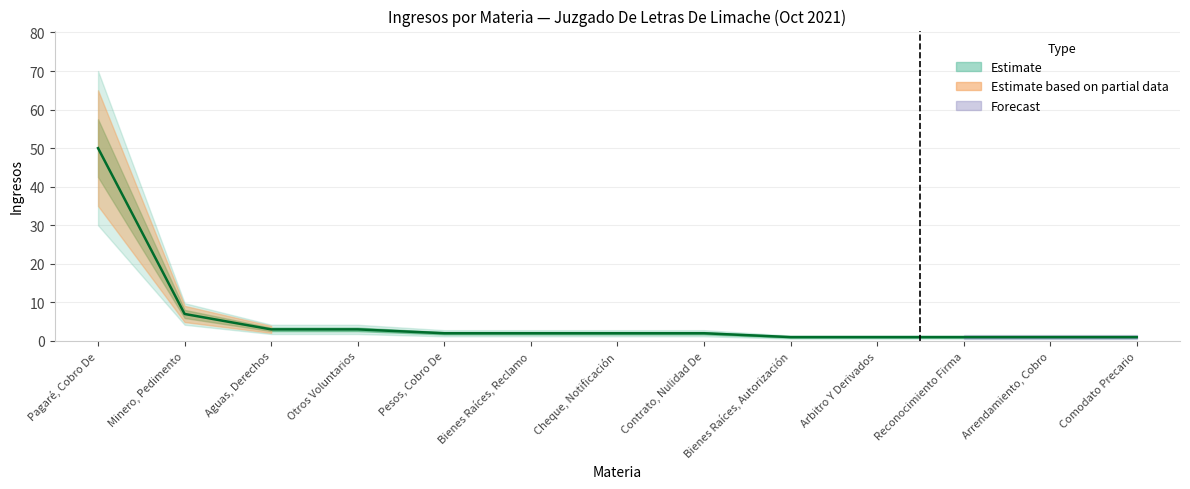

The value at Bienes Raíces, Reclamo is 1. True or false?

False